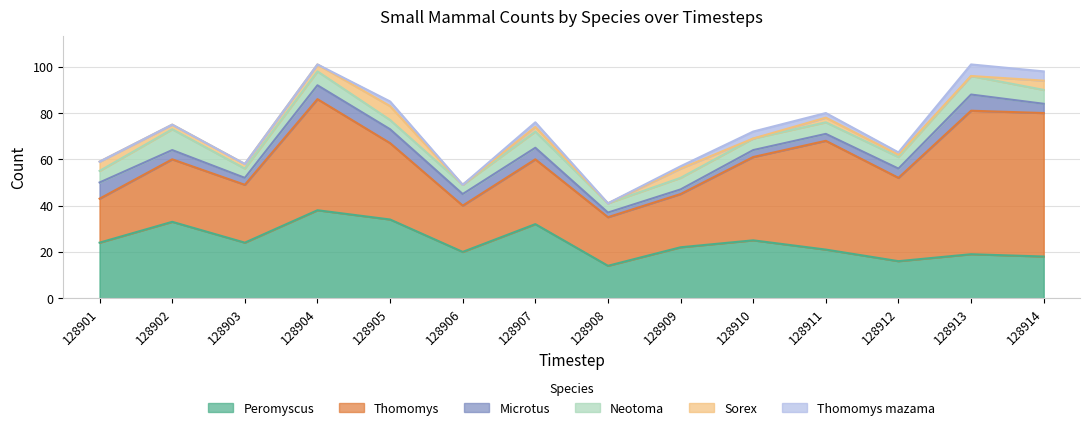

Which series has the largest total across all categories?

Thomomys